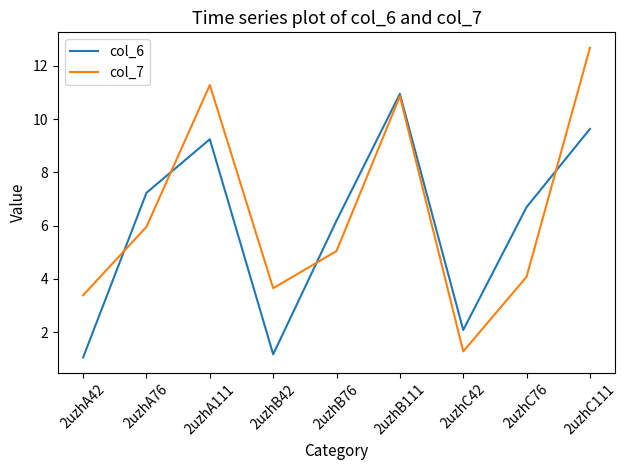

What is the total value across all series at 2uzhA76?

13.2